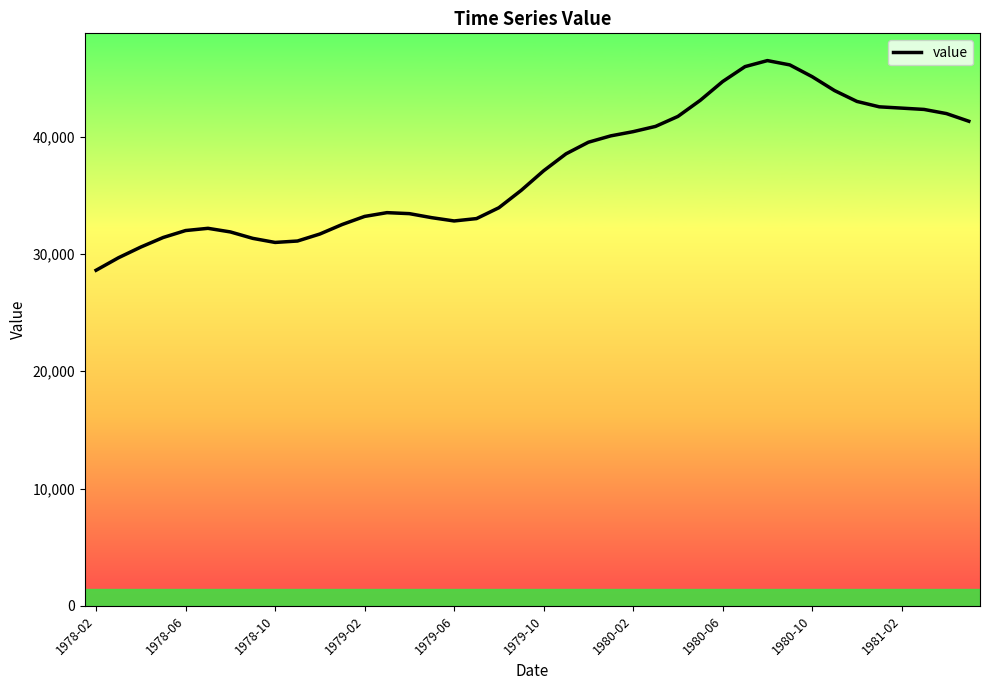

What is the difference between the maximum and minimum values?

17872